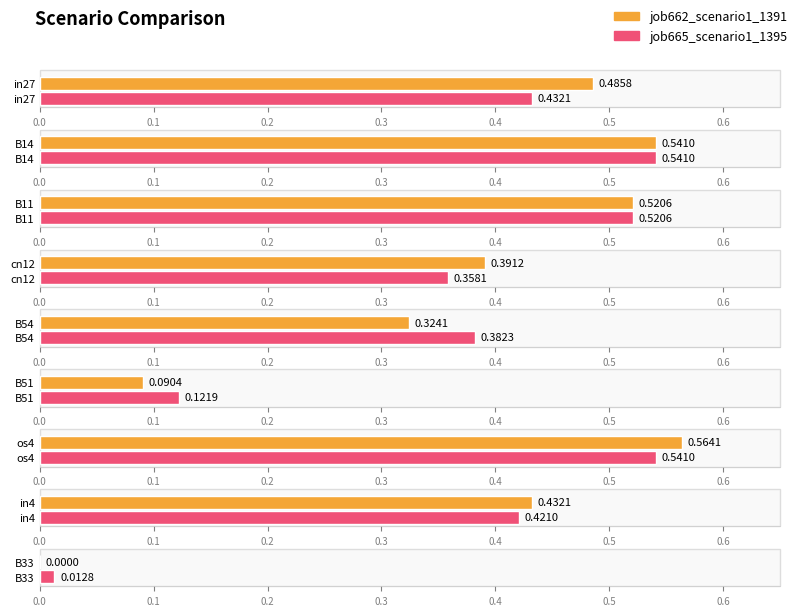

Is it true that job665_scenario1_1395 equals 0.3 at os4?

False